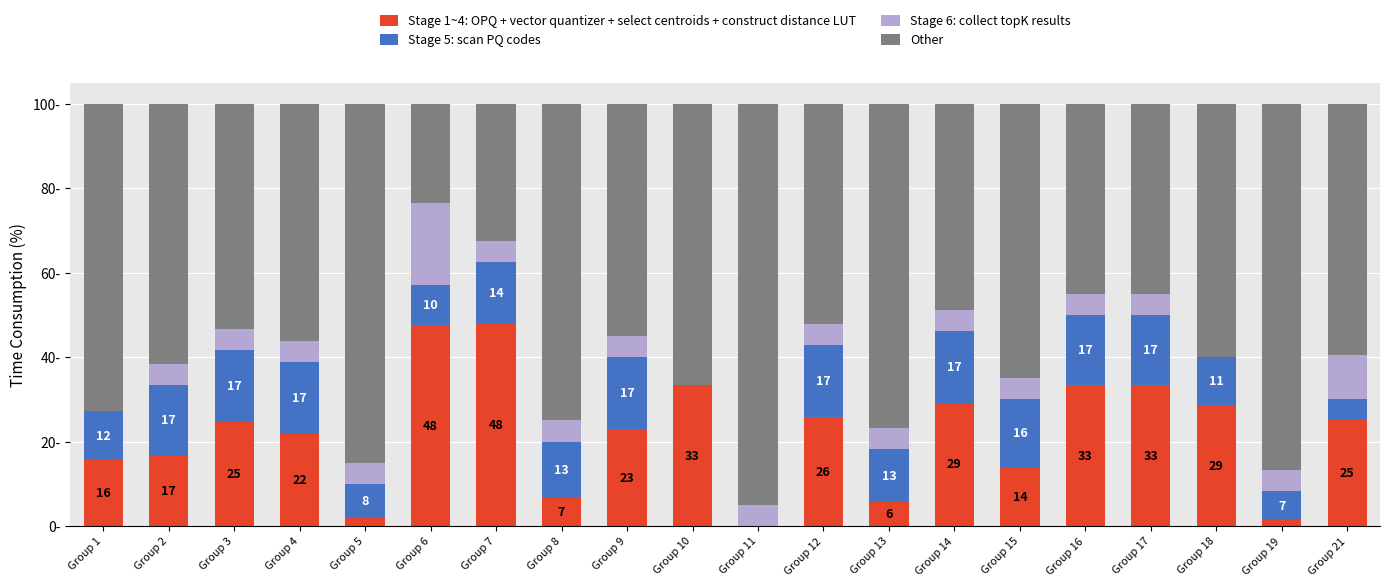

Does the chart contain stacked bars?

Yes